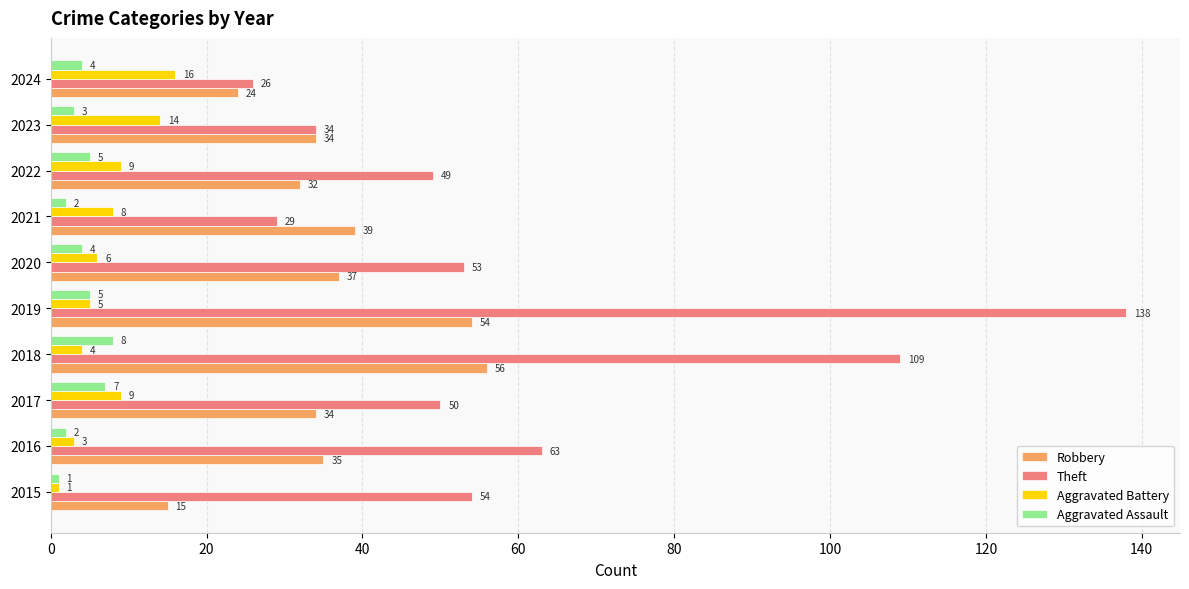

True or false: Robbery has a value of 46 at 2017.

False